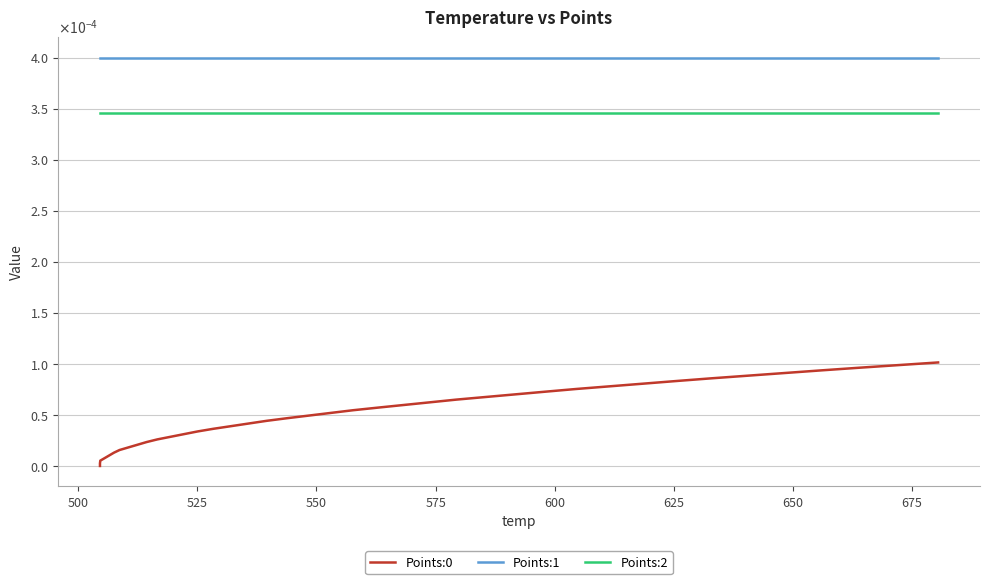

Reading left to right, transcribe all the data shown in this chart.

Points:0: 0.0	0.0	0.0	0.0	0.0	0.0	0.0	0.0	0.0	0.0	0.0	0.0	0.0	0.0	0.0	0.0	0.0	0.0	0.0	0.0	0.0	0.0	0.0	0.0	0.0	0.0	0.0	0.0	0.0	0.0	0.0	0.0	0.0	0.0	0.0	0.0	0.0	0.0	0.0	0.0
Points:1: 0.0	0.0	0.0	0.0	0.0	0.0	0.0	0.0	0.0	0.0	0.0	0.0	0.0	0.0	0.0	0.0	0.0	0.0	0.0	0.0	0.0	0.0	0.0	0.0	0.0	0.0	0.0	0.0	0.0	0.0	0.0	0.0	0.0	0.0	0.0	0.0	0.0	0.0	0.0	0.0
Points:2: 0.0	0.0	0.0	0.0	0.0	0.0	0.0	0.0	0.0	0.0	0.0	0.0	0.0	0.0	0.0	0.0	0.0	0.0	0.0	0.0	0.0	0.0	0.0	0.0	0.0	0.0	0.0	0.0	0.0	0.0	0.0	0.0	0.0	0.0	0.0	0.0	0.0	0.0	0.0	0.0